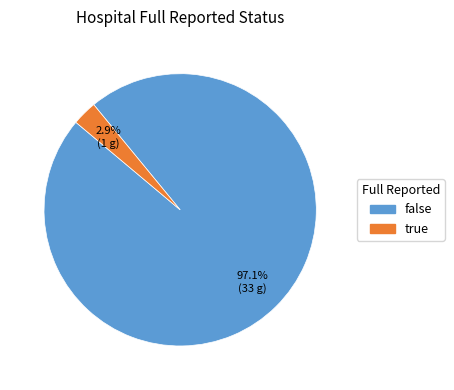

What is the total percentage of true and false?

100.0%